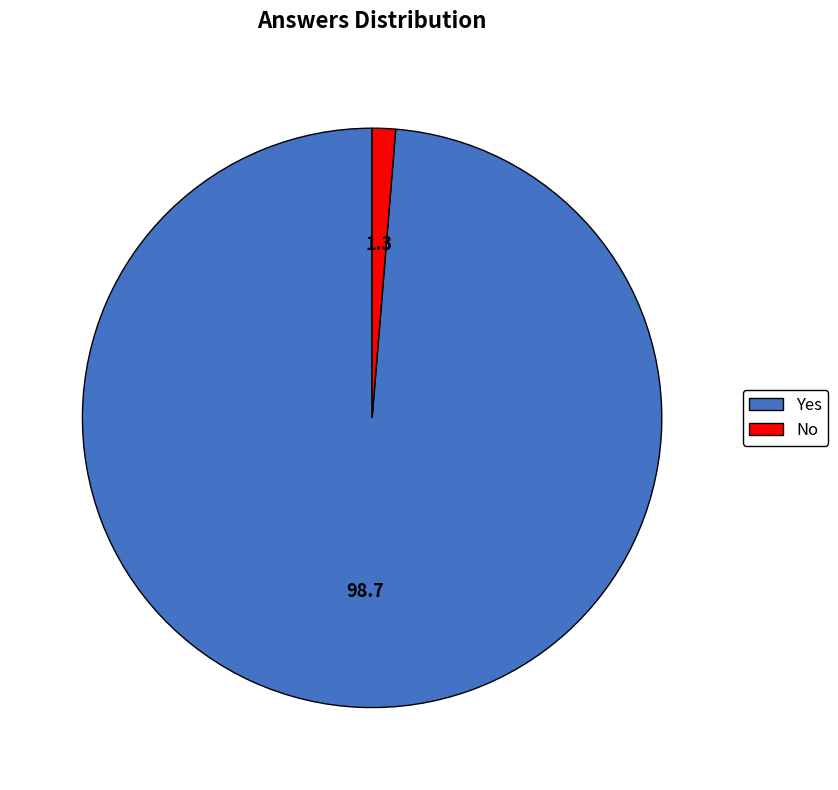

Rank the categories by value from highest to lowest.

Yes, No